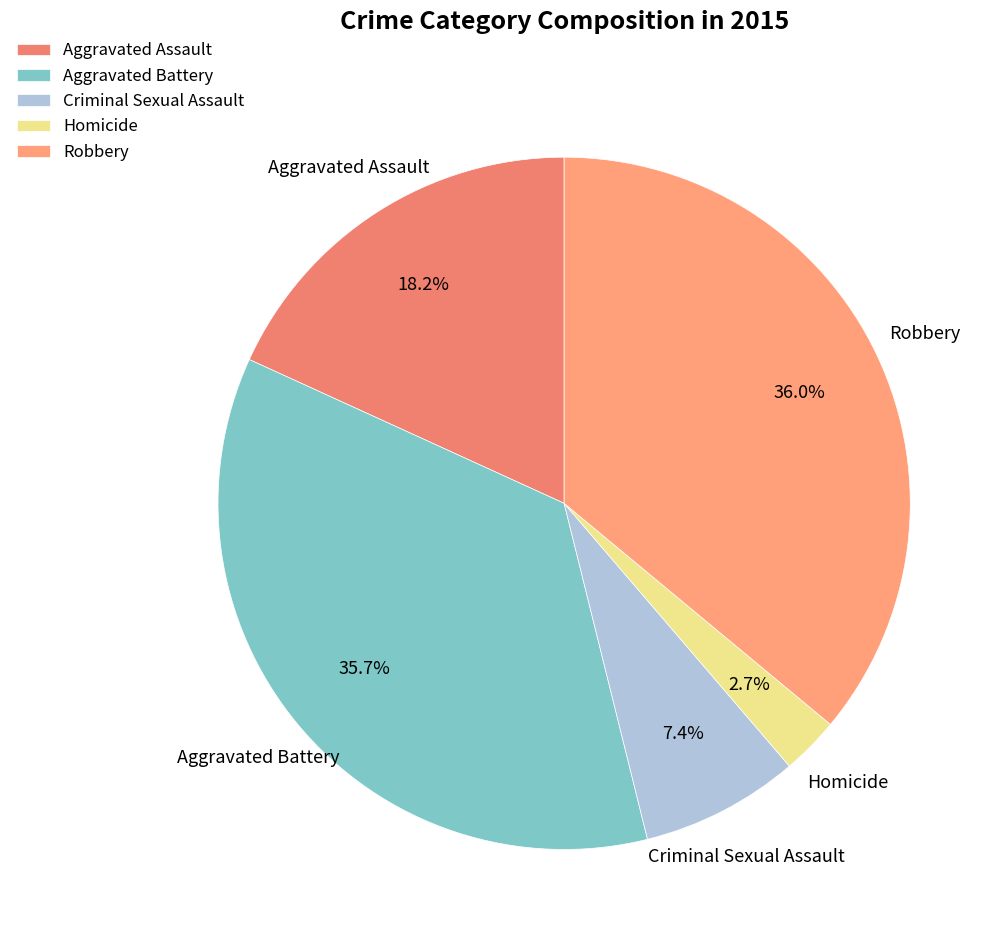

To the nearest percent, what portion does Robbery represent?

36%